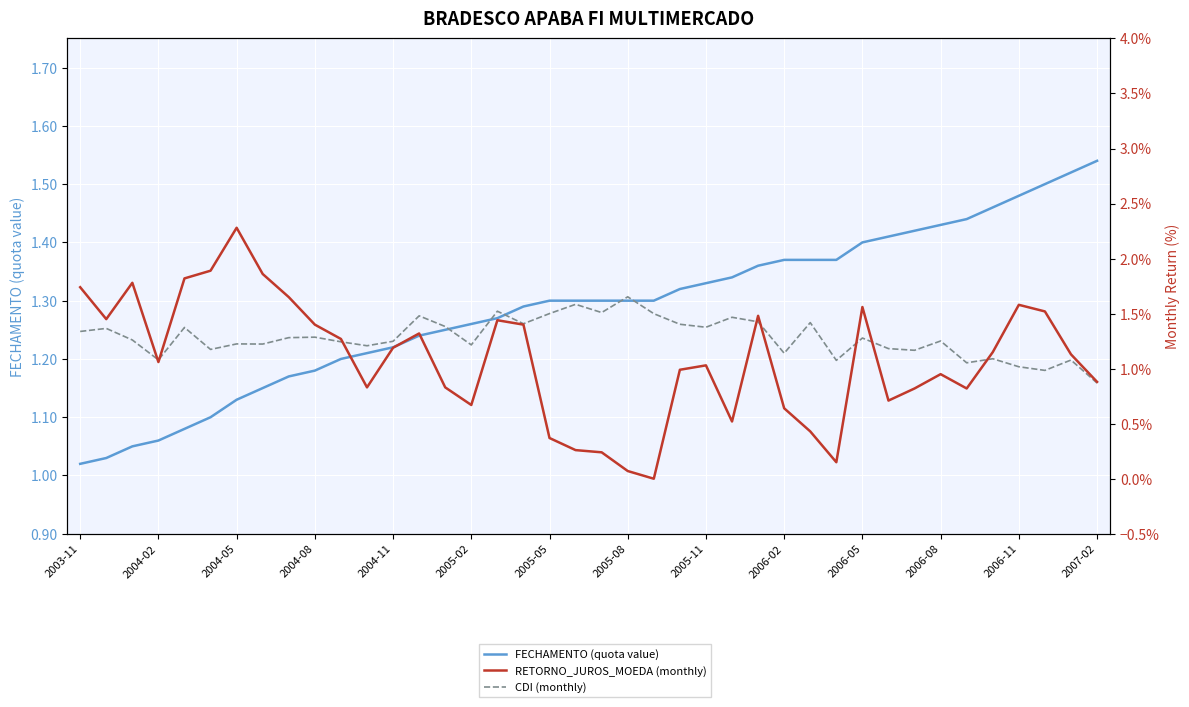

Between 22 and 29, which series saw the biggest shift?

FECHAMENTO (quota value)